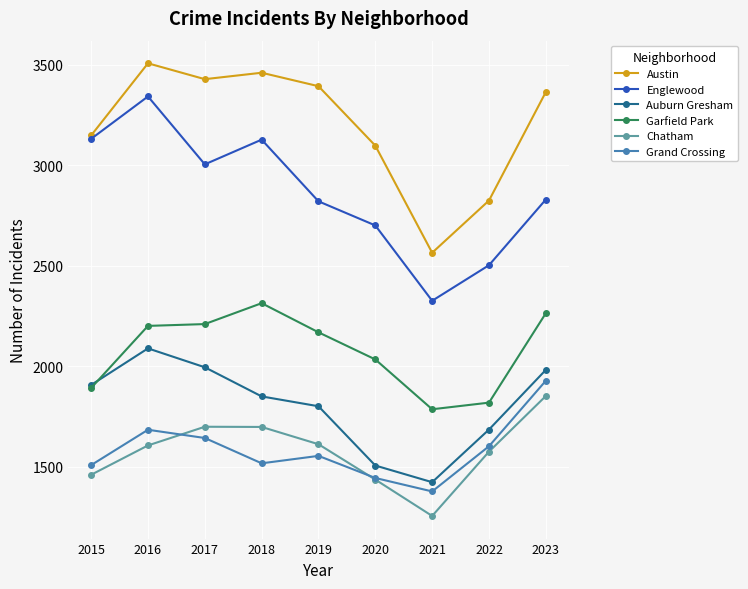

Where is Austin nearest to the value 3036?

2020